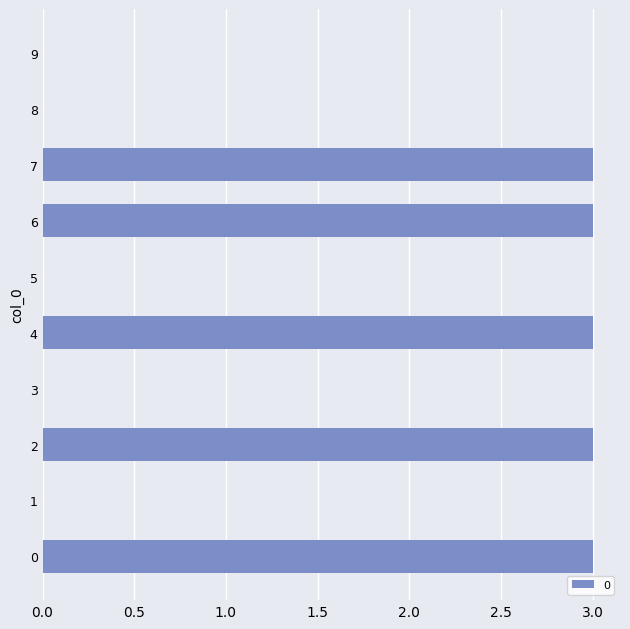

What is the change in value from 0 to 3?

-3